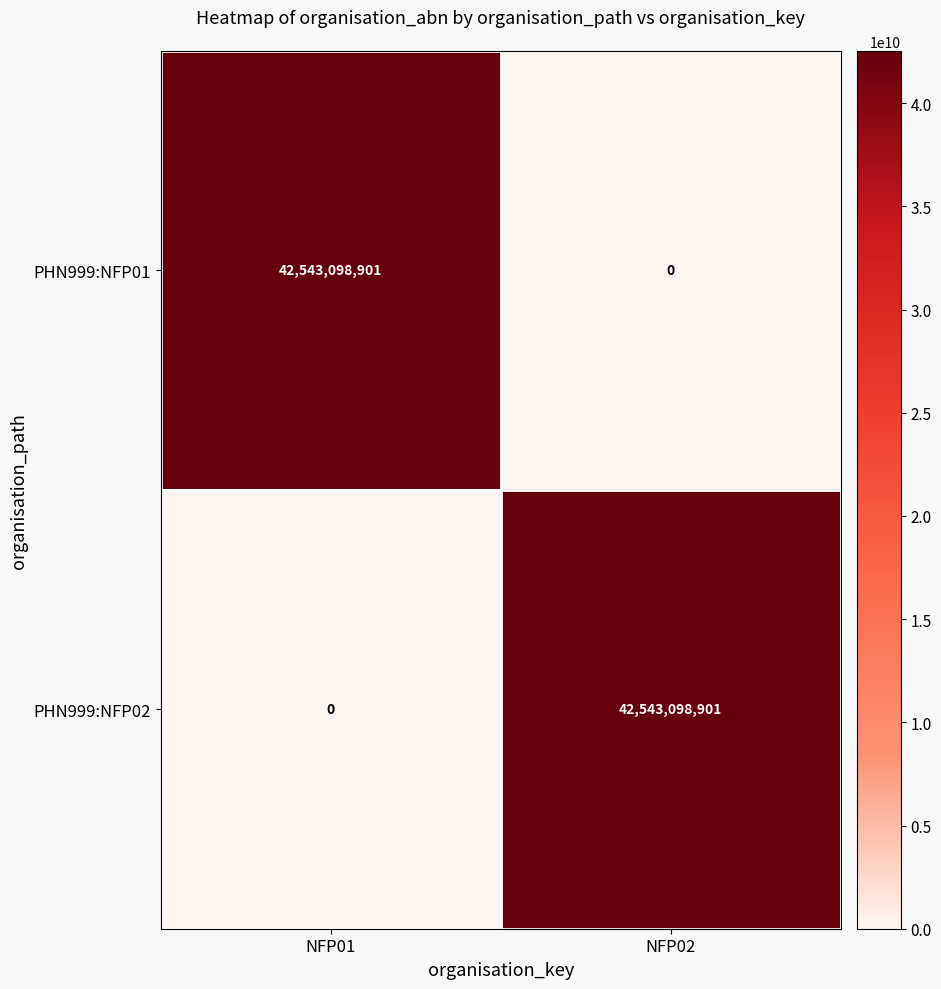

Which category has the lowest value in the PHN999:NFP01 series?

NFP02